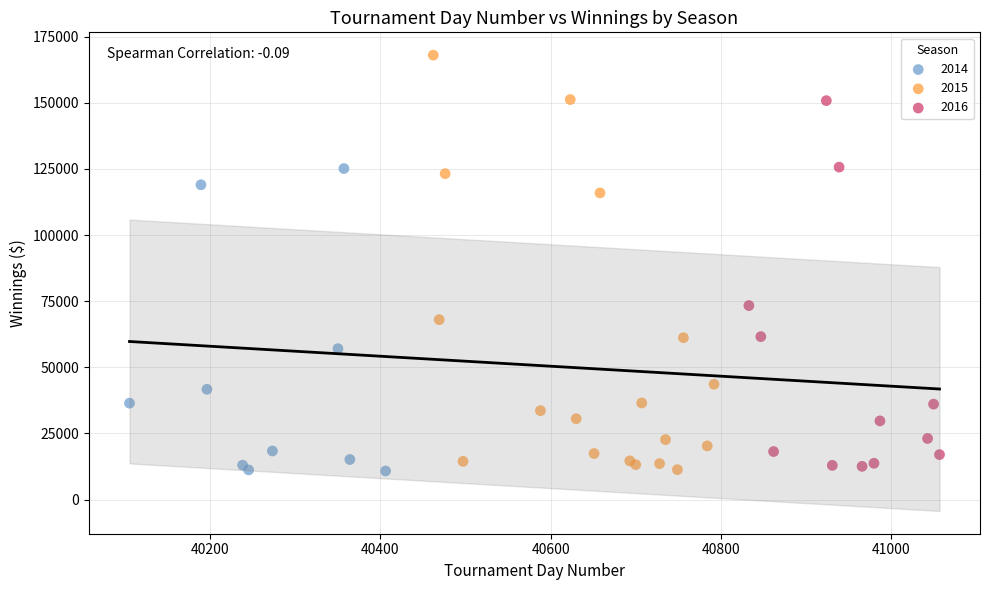

Which series has the widest spread of Y values?

2015